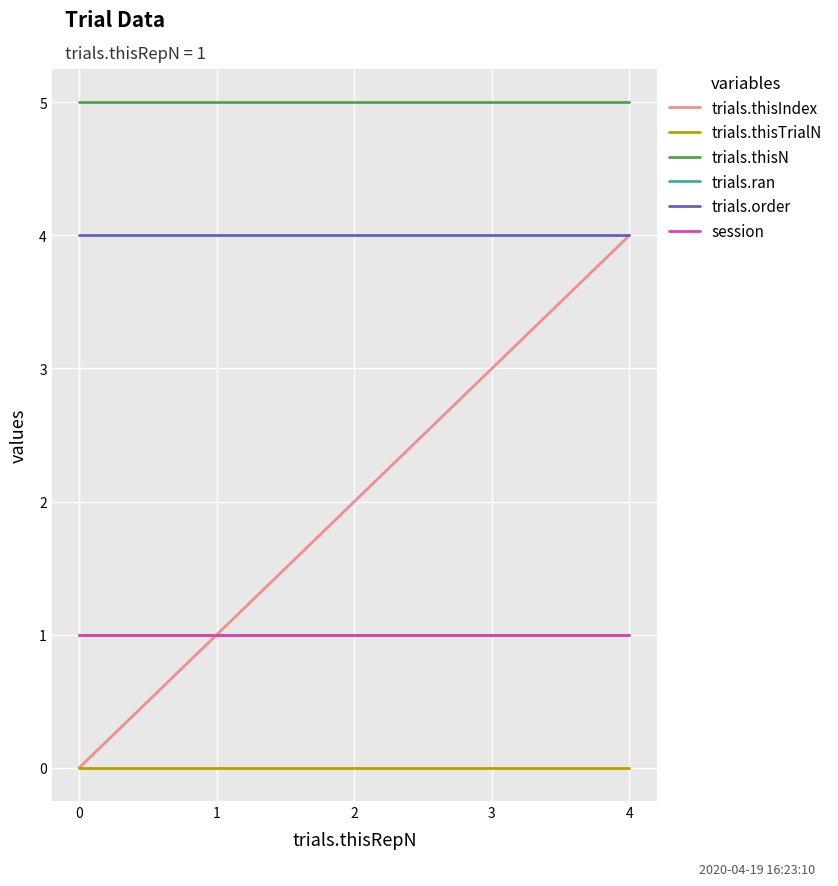

How many lines are shown in the chart?

6